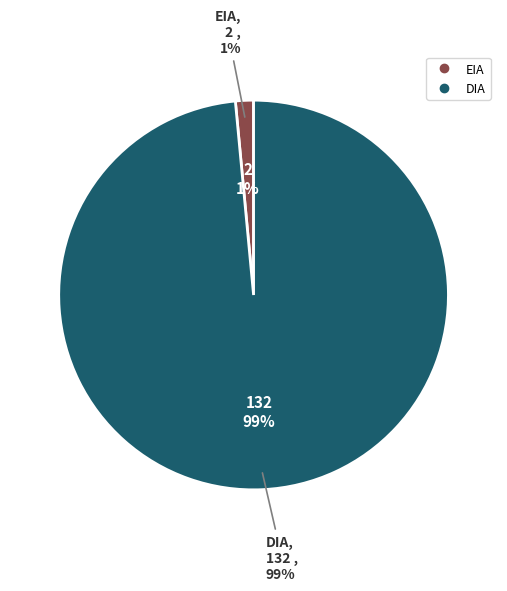

True or false: DIA accounts for 89% of the total.

False